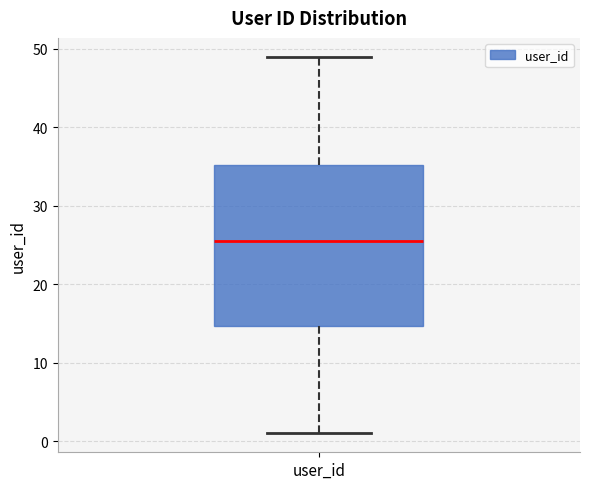

Transcribe this box plot: give where the median line is, the range the box spans, and where the two whiskers end, as read against the y-axis. The values are not printed on the chart, so give them approximately, as read against the axis.

median 26, box 15 to 35, whiskers 1 to 49